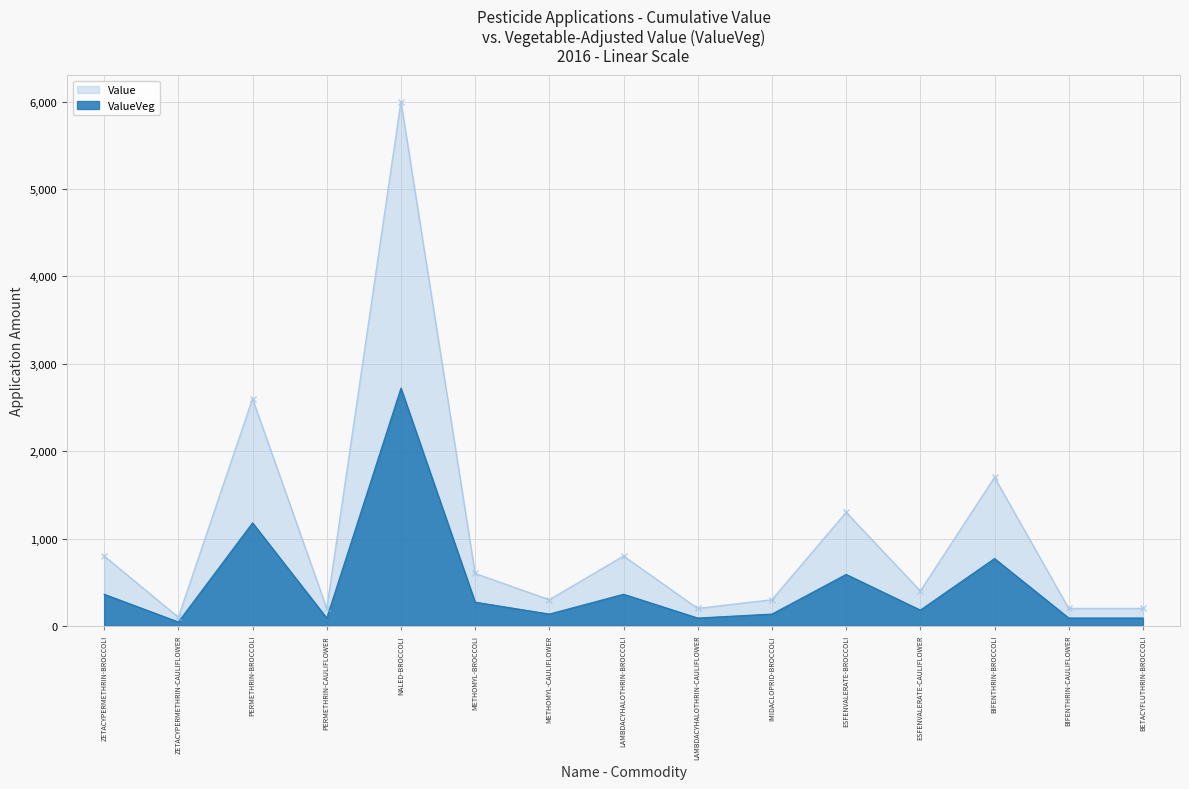

Where does the ValueVeg series first go above 181?

ZETACYPERMETHRIN-BROCCOLI